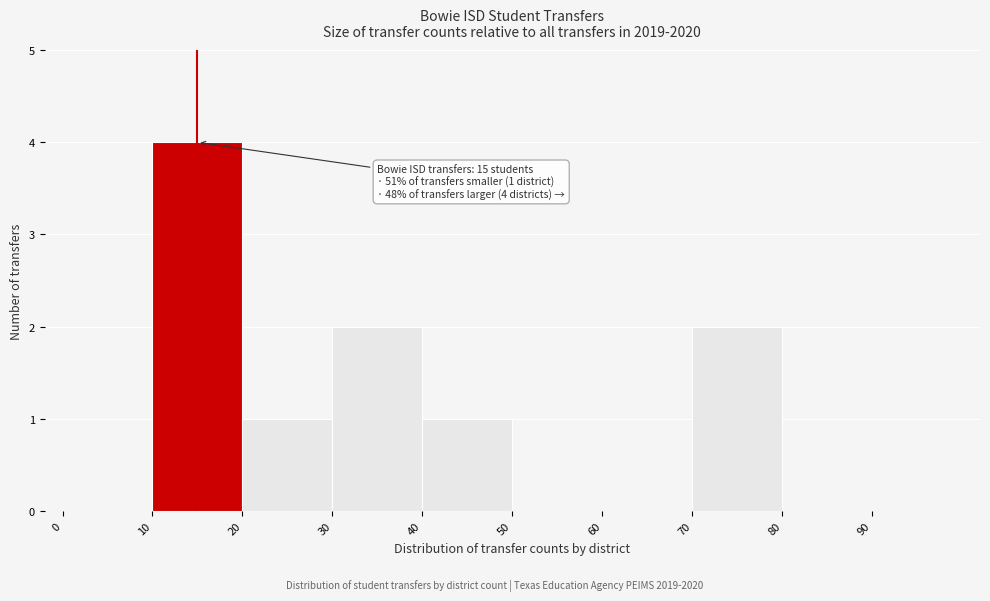

Over which range of the x-axis is the bar tallest?

10 to 20